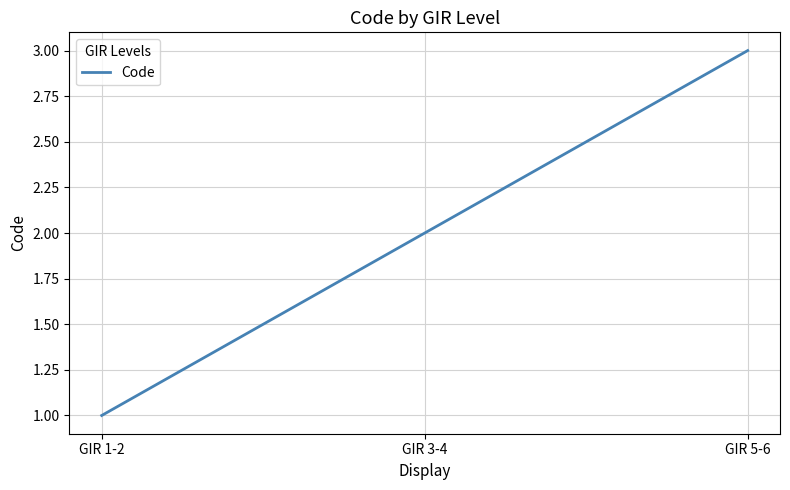

What is the approximate value at GIR 5-6?

3